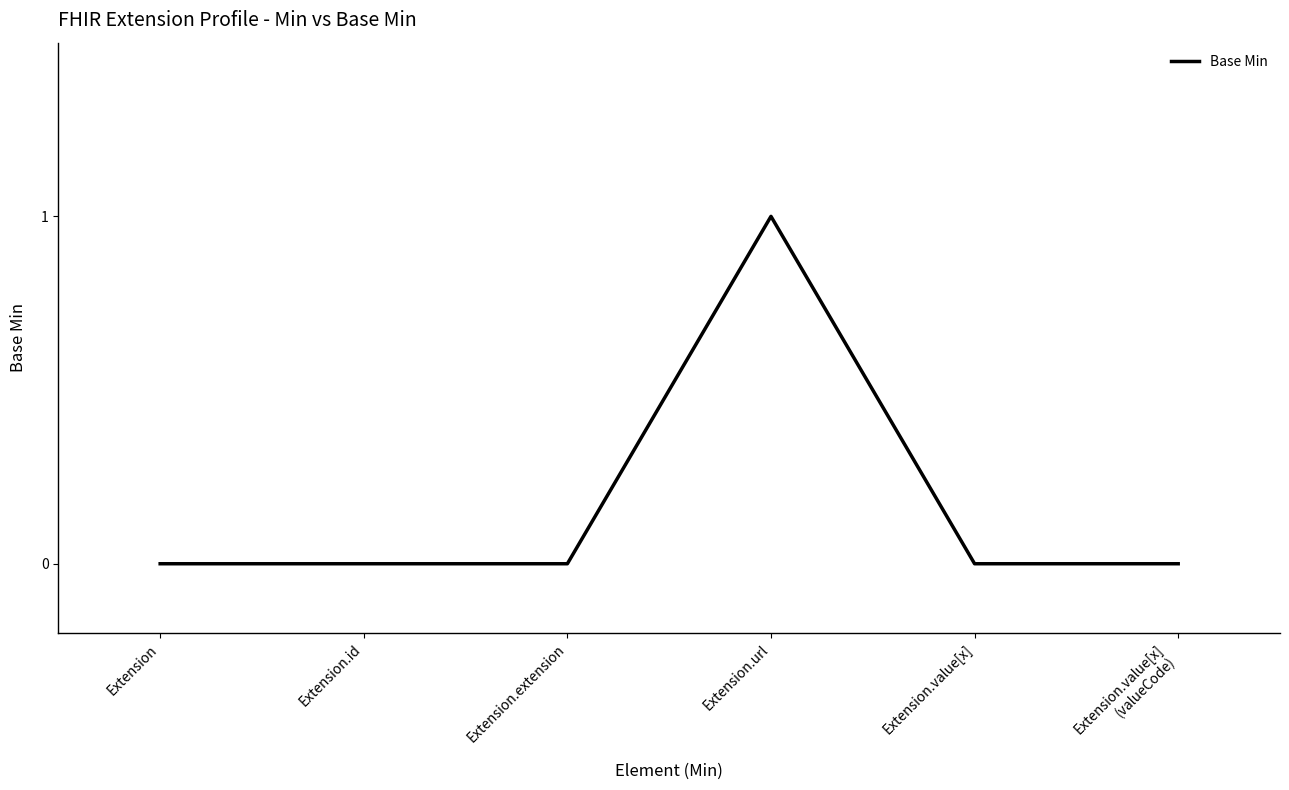

Does the chart have visible grid lines?

No